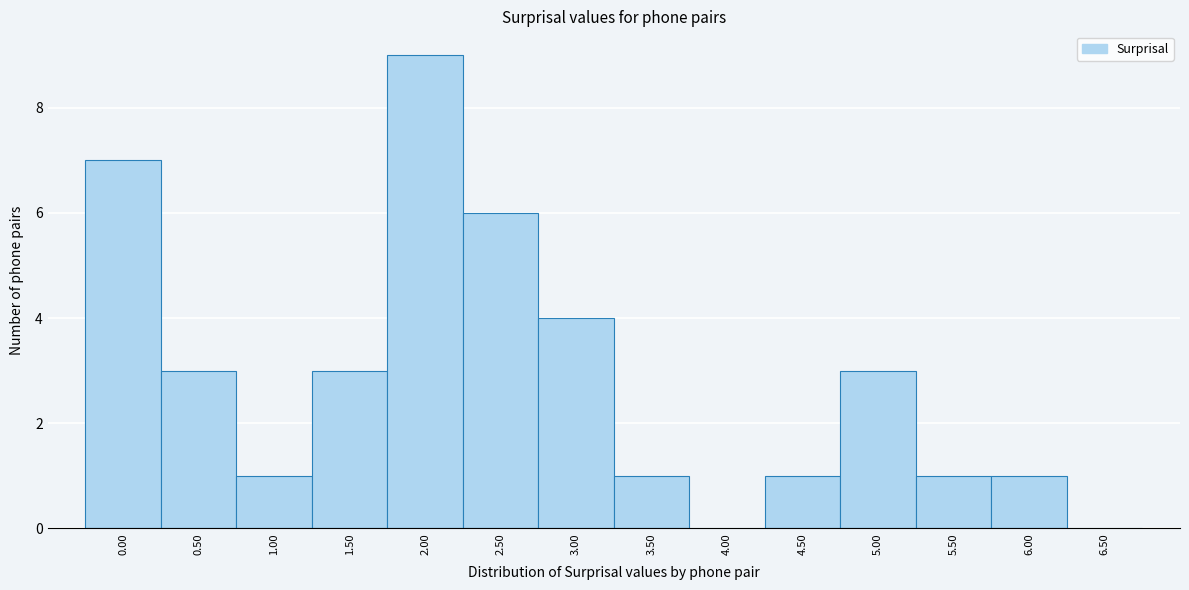

Reading left to right, transcribe all the data shown in this chart.

0.00=7	0.50=3	1.00=1	1.50=3	2.00=9	2.50=6	3.00=4	3.50=1	4.00=0	4.50=1	5.00=3	5.50=1	6.00=1	6.50=0